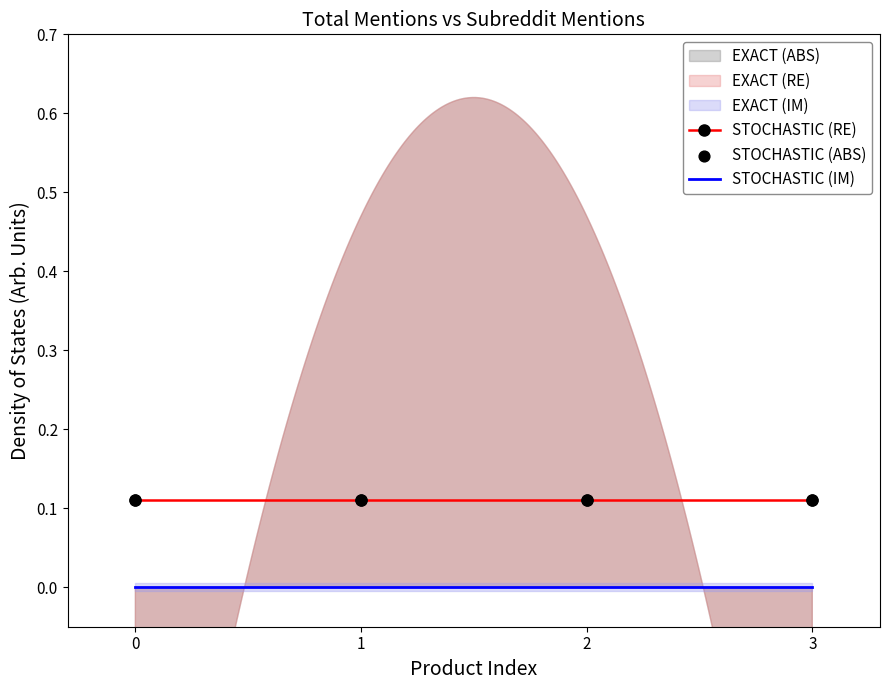

At how many categories does at least one series exceed 0?

4